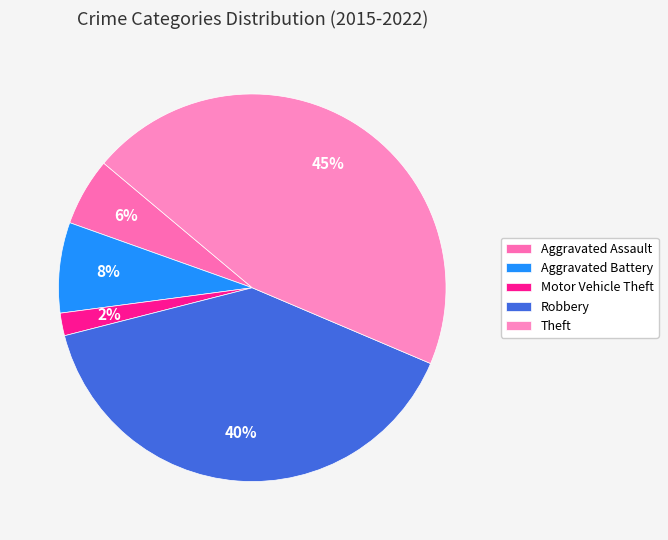

What is the largest slice in the pie chart?

Theft